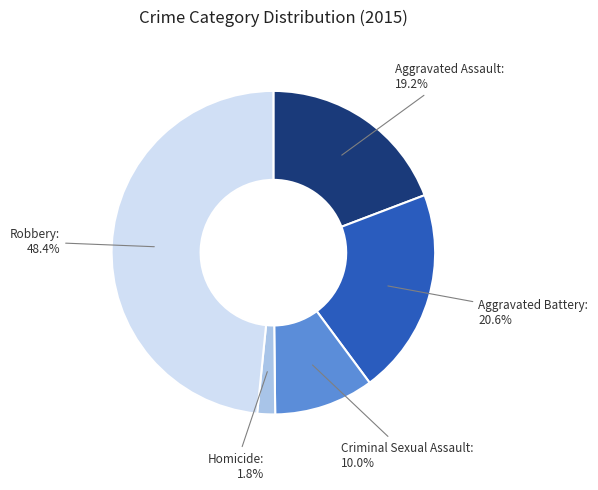

Is there a majority slice in this chart?

No